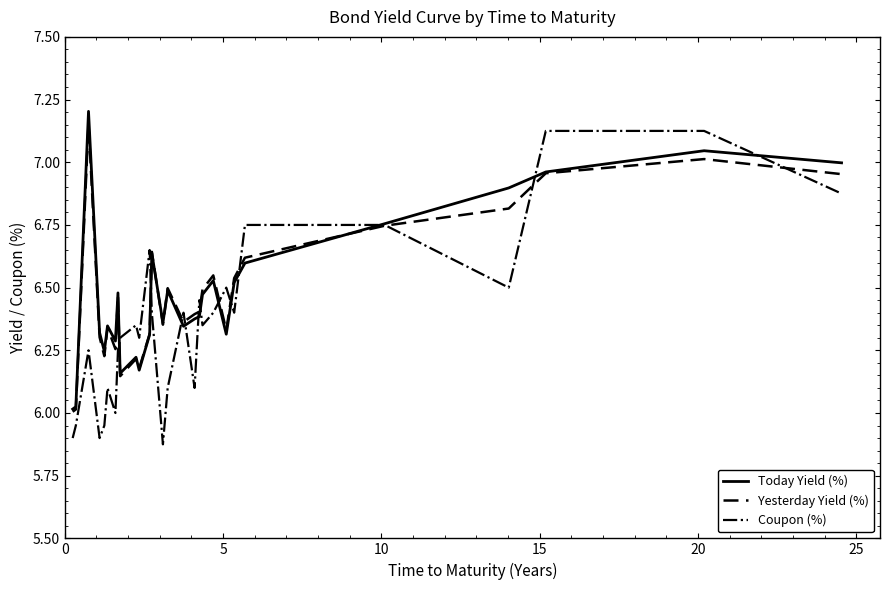

How many lines are shown in the chart?

3